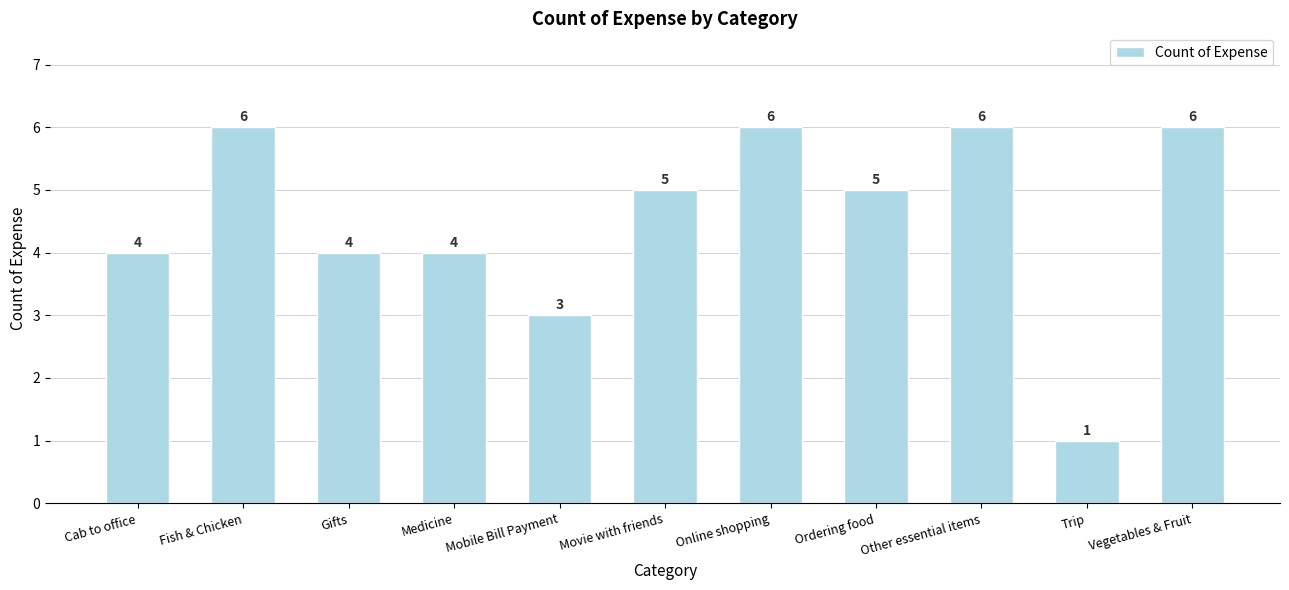

At which label does the data first exceed 5?

Fish & Chicken